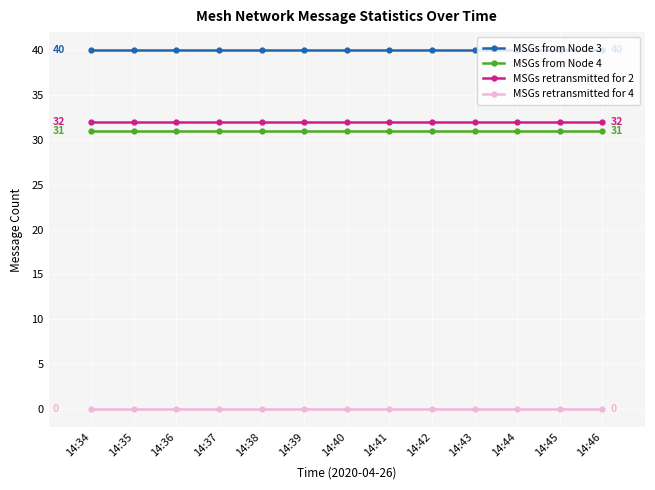

What is the spread (max minus min) of values at 14:38?

40